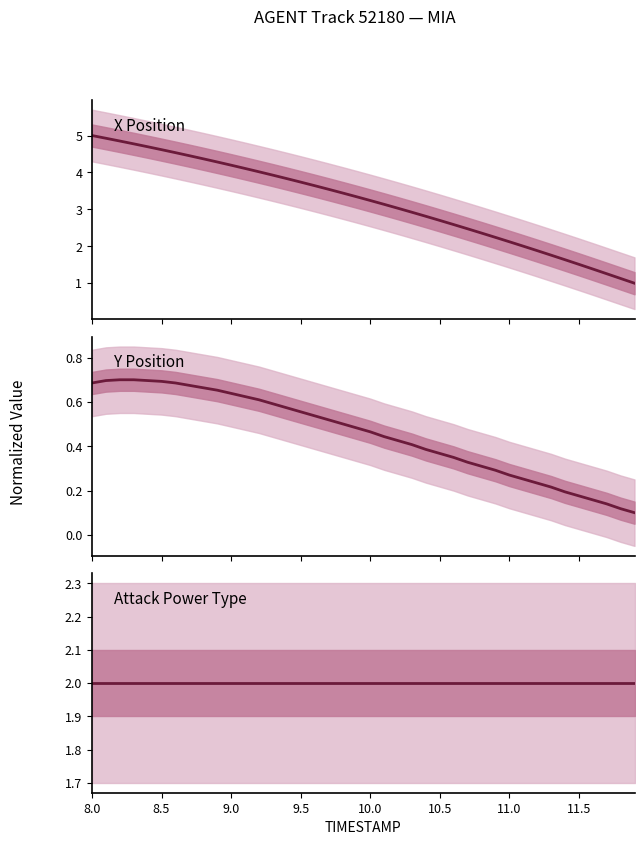

What is the sum of all X Position values?

127.5